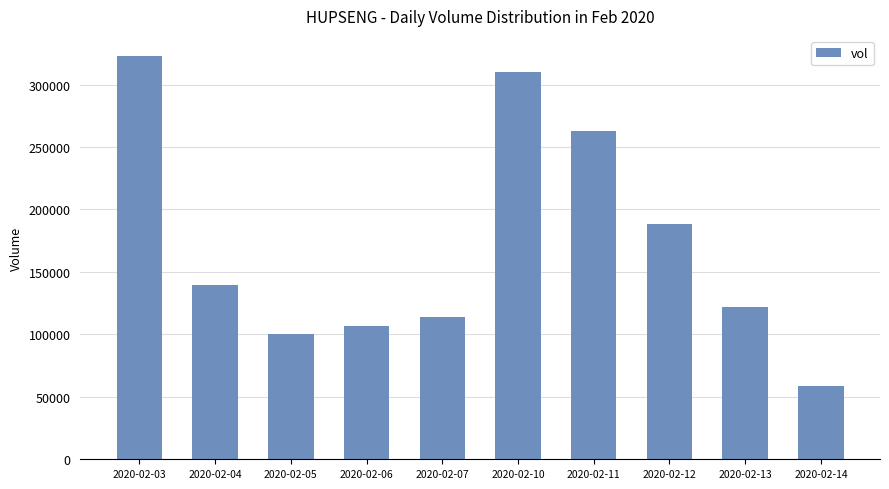

What is the change in value from 2020-02-10 to 2020-02-11?

-47000